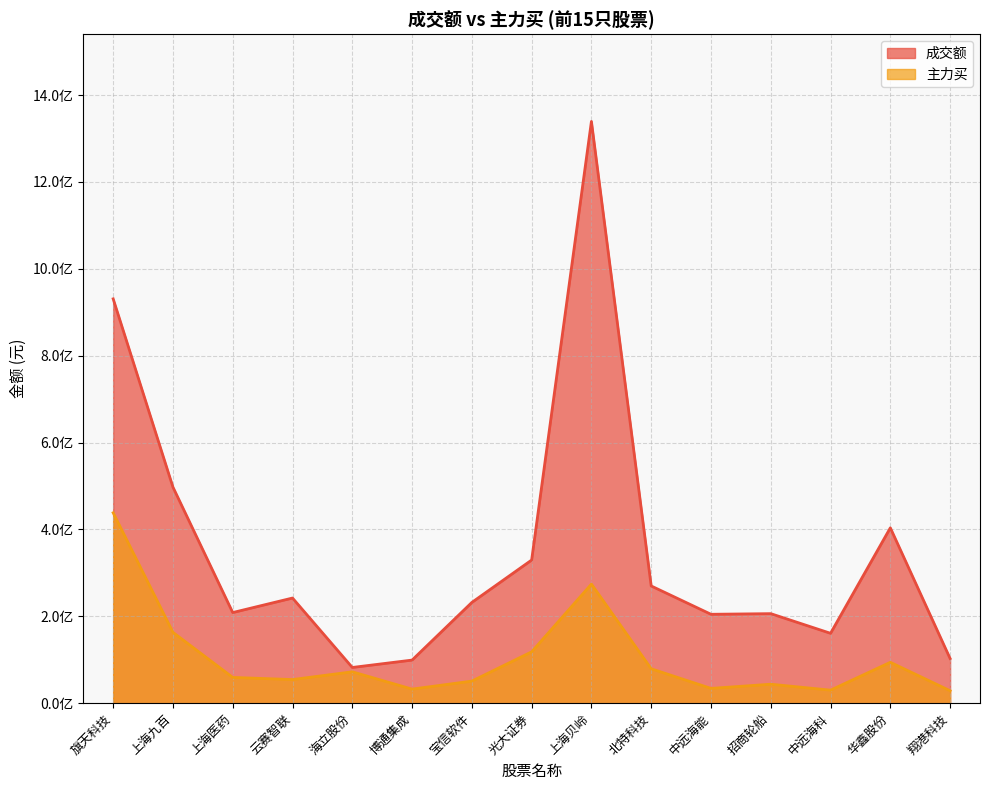

True or false: 主力买 has more than 2 interior local peaks.

True